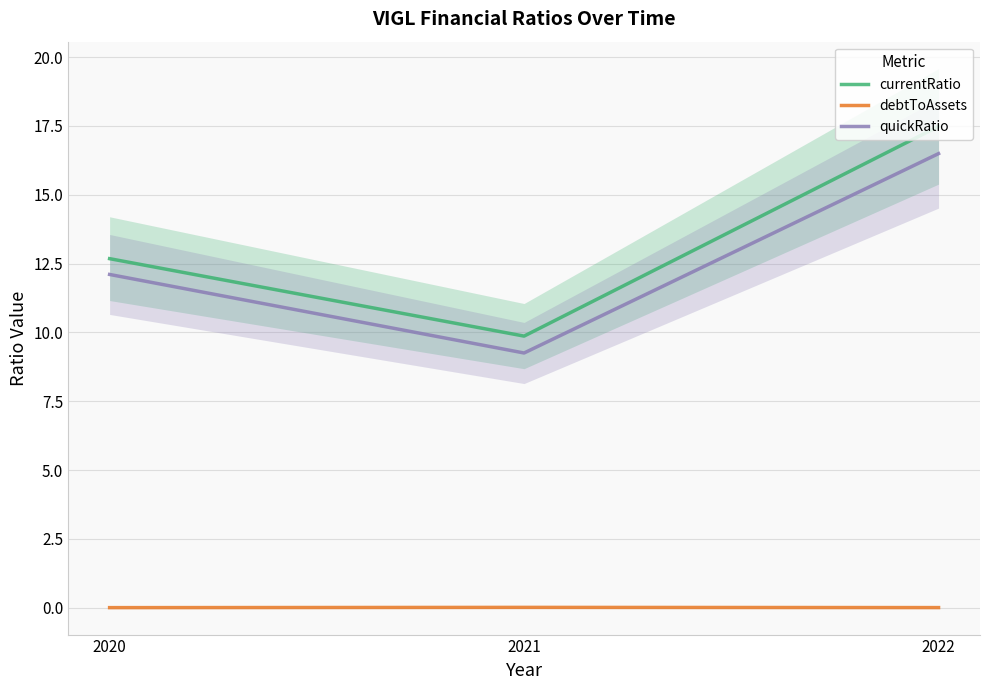

Reading left to right, what are all the values shown in this chart?

currentRatio: 12.7	9.9	17.5
debtToAssets: 0.0	0.0	0.0
quickRatio: 12.1	9.3	16.5